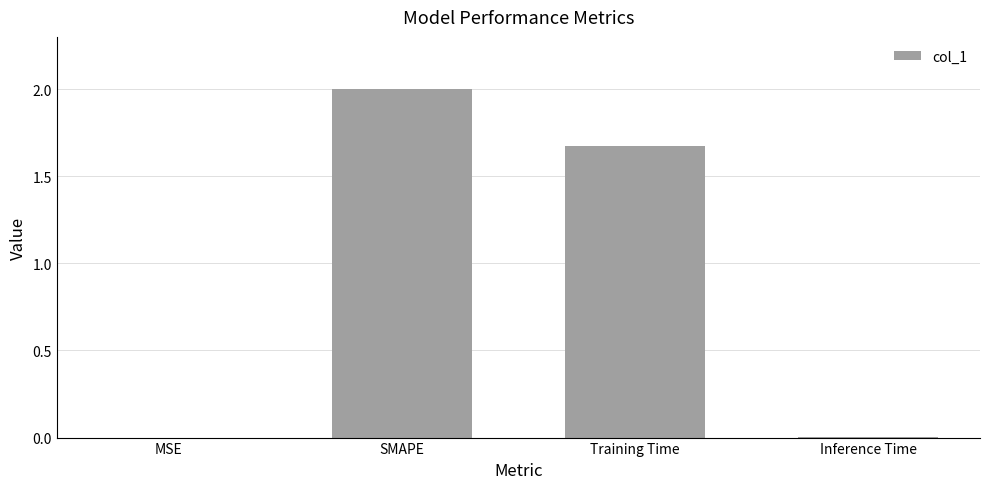

What is the sum of all values?

3.7